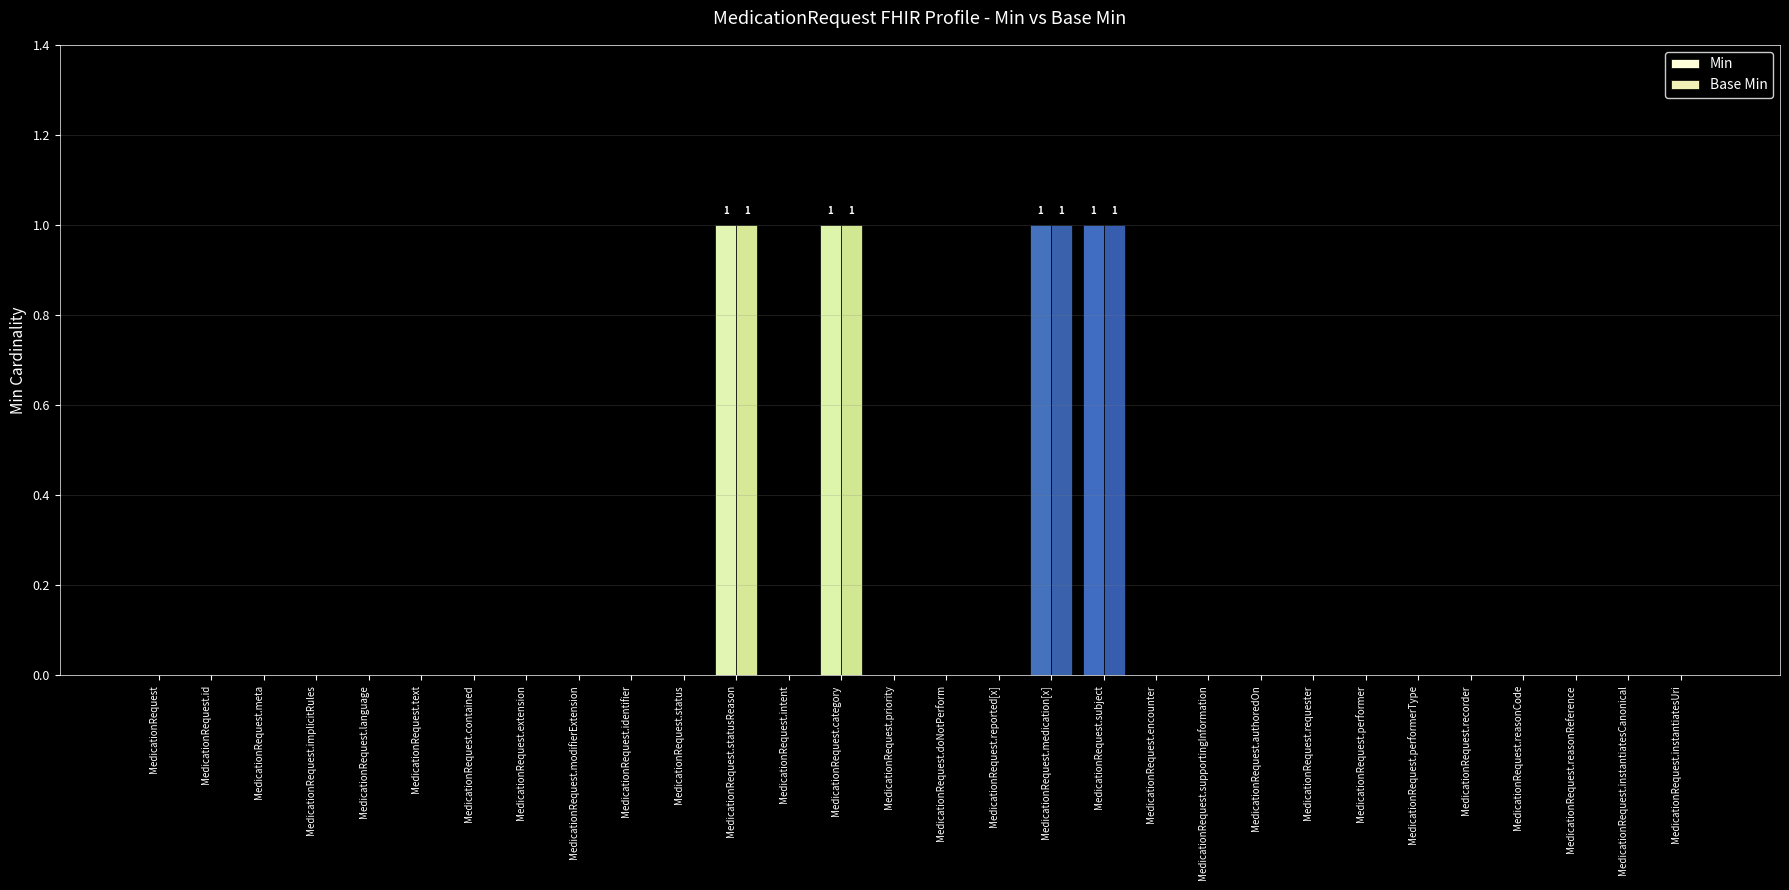

At which category is the sum across all series the highest?

MedicationRequest.statusReason